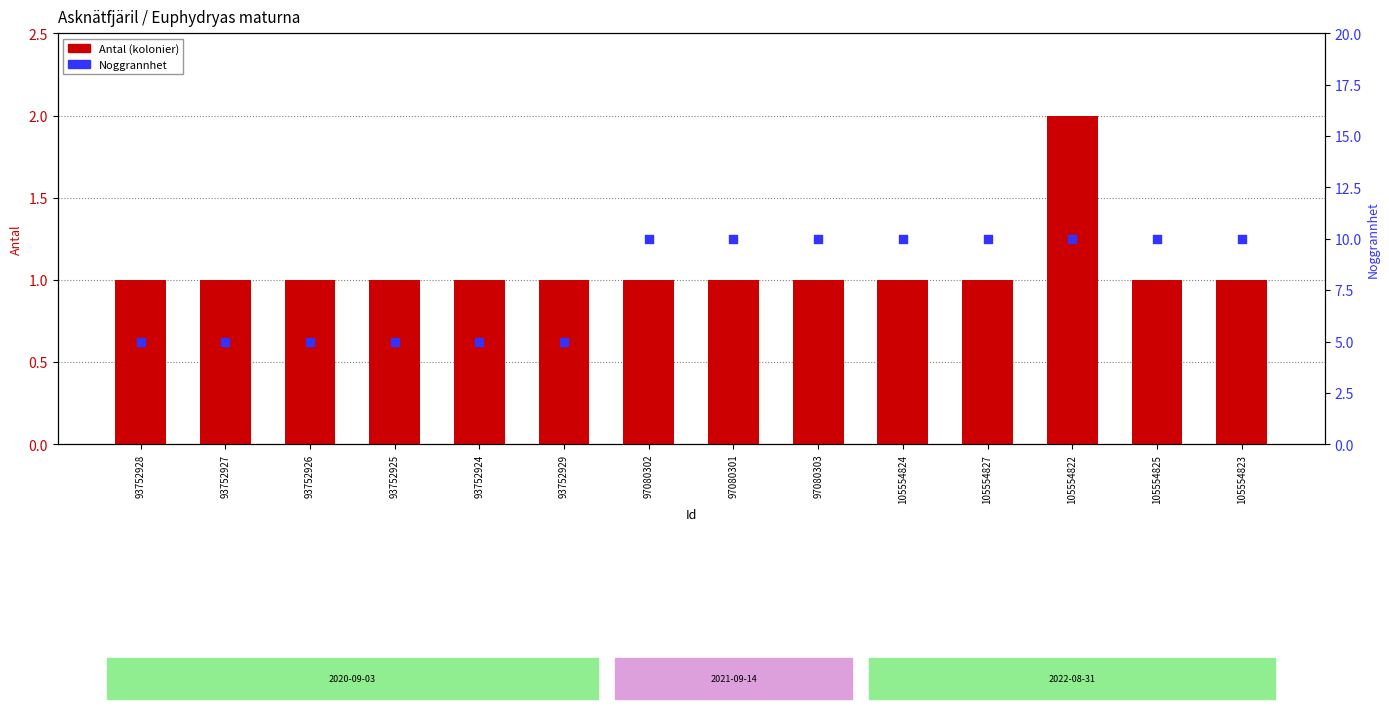

Is the value of Noggrannhet at 93752928 greater than the value of Antal (kolonier) at 105554825?

Yes